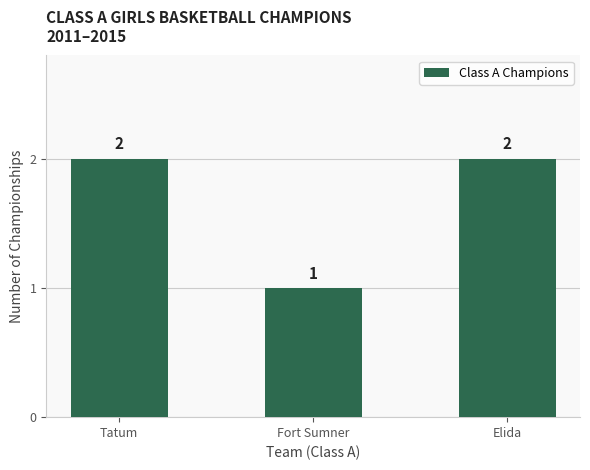

What is the difference between the maximum and minimum values?

1